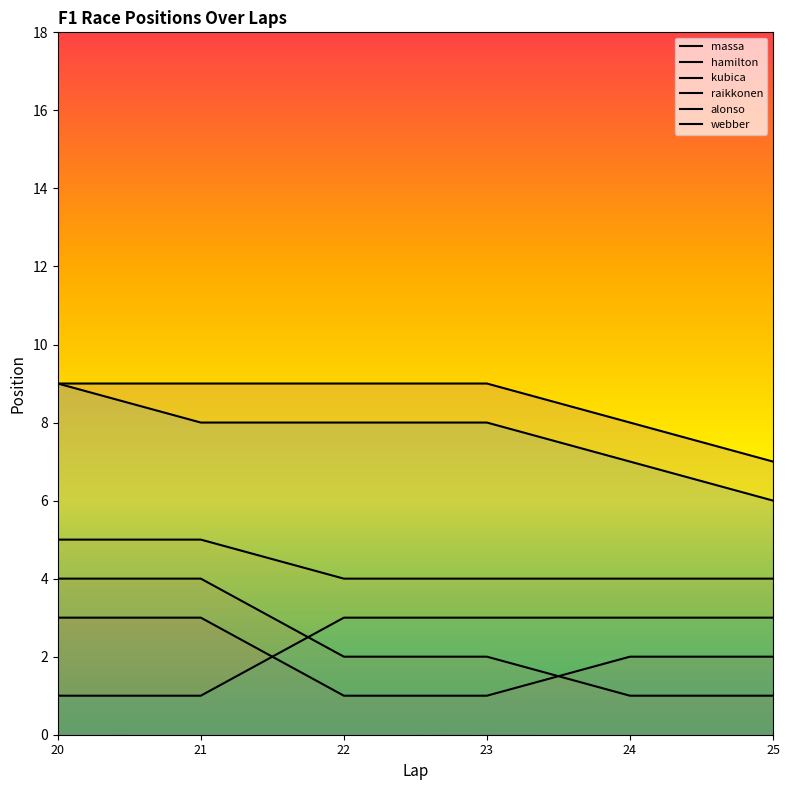

What is the spread (max minus min) of values at 20?

8